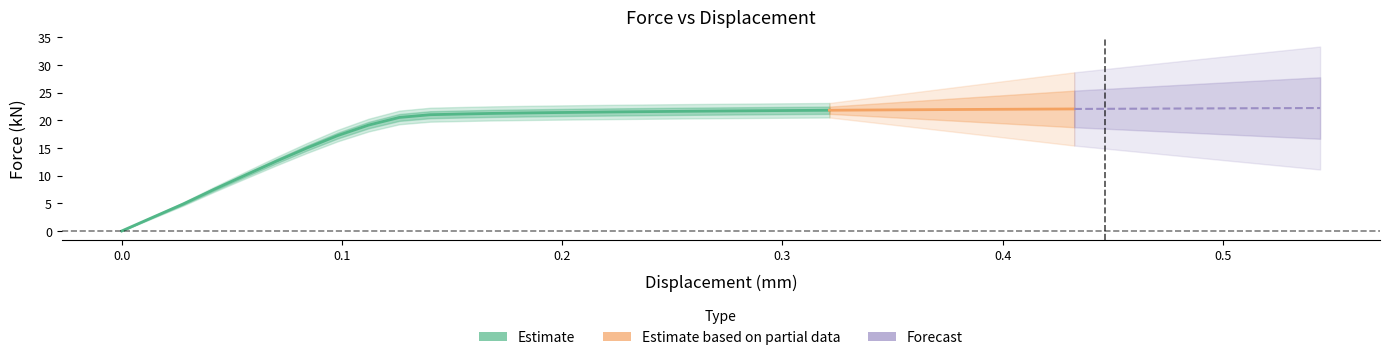

How many data points does each series have?

40